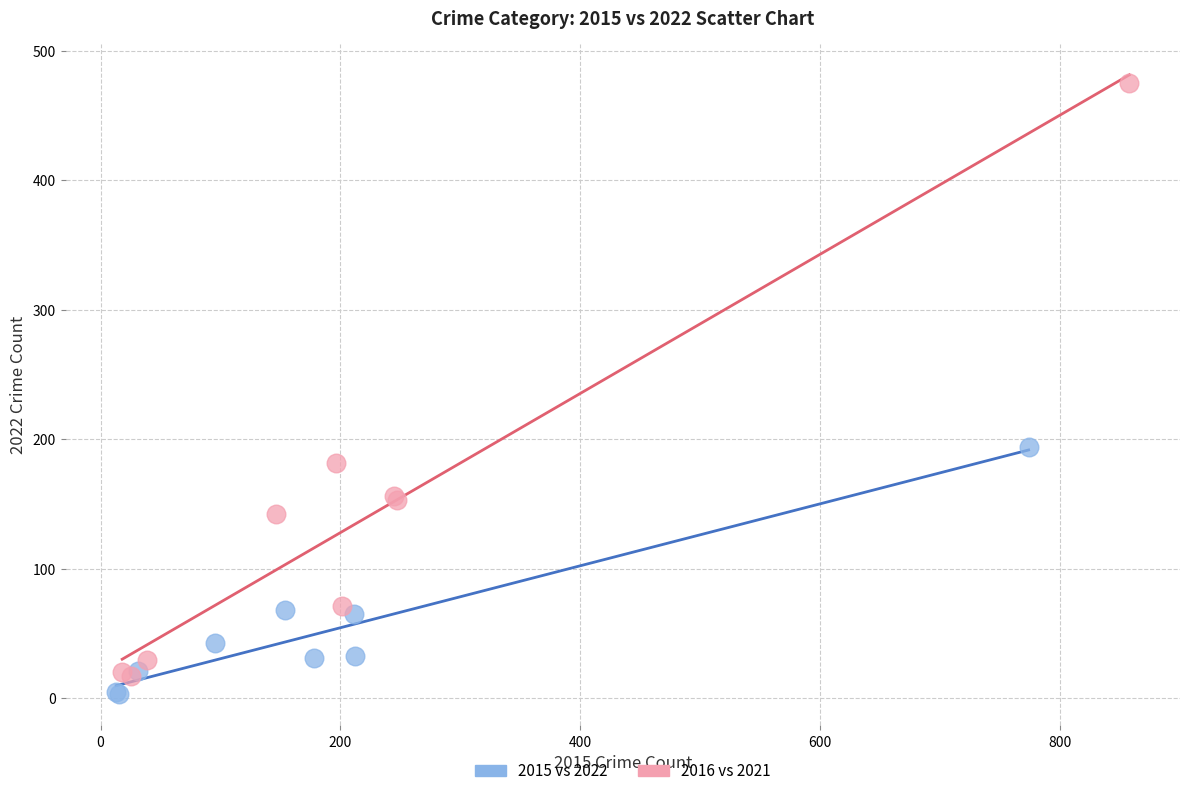

Which series contains the highest Y value?

2016 vs 2021